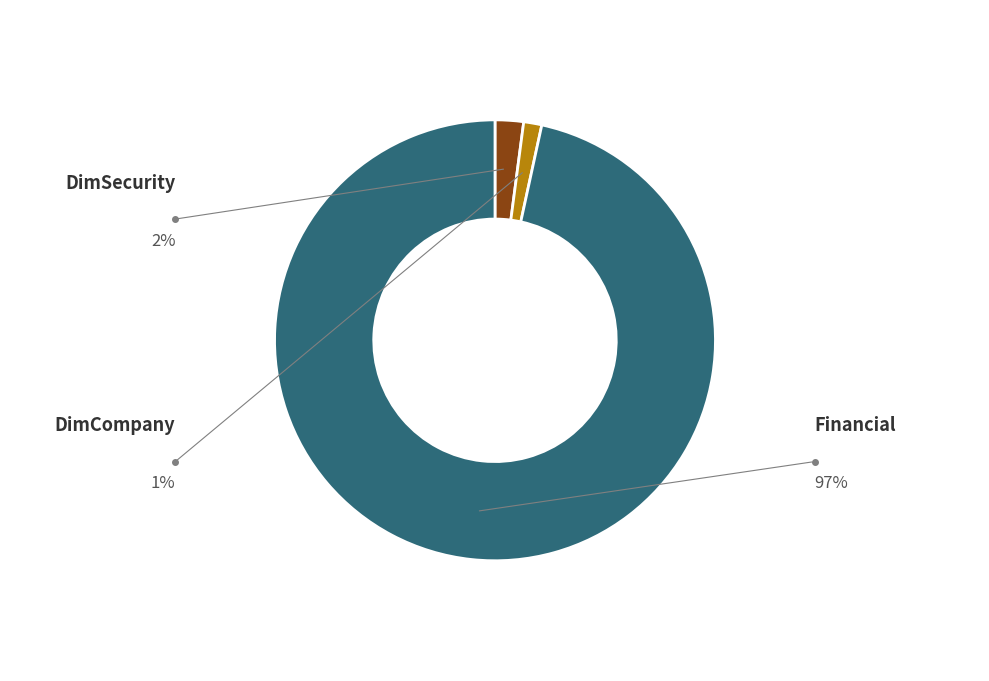

Is there a majority slice in this chart?

Yes